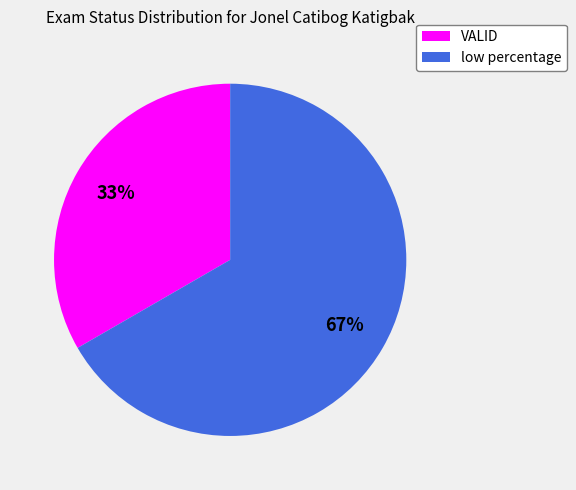

Approximately how many times larger is the value at low percentage compared to VALID?

2.0